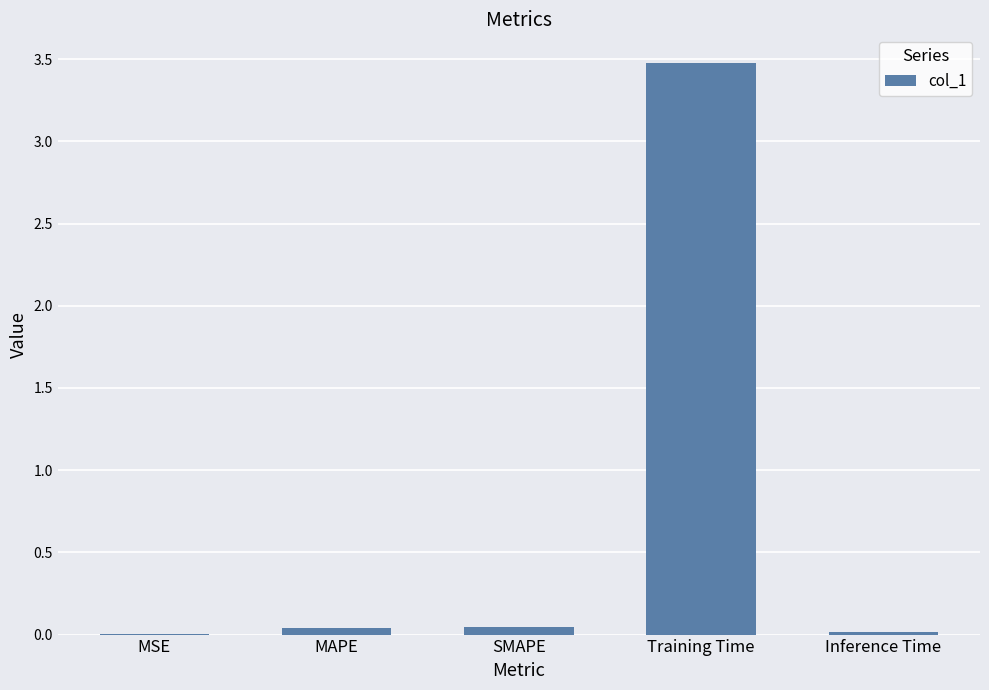

What is the sum of all values?

3.6